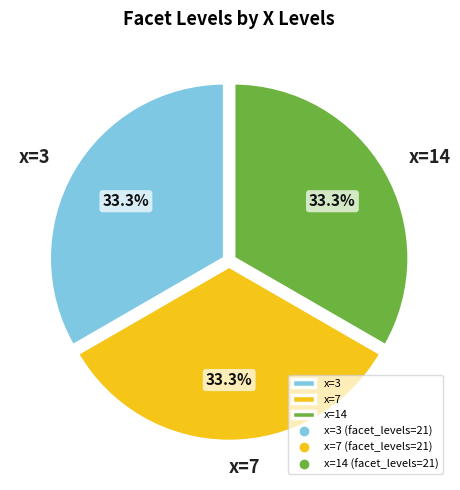

How much of the chart is everything except x=7?

66.7%